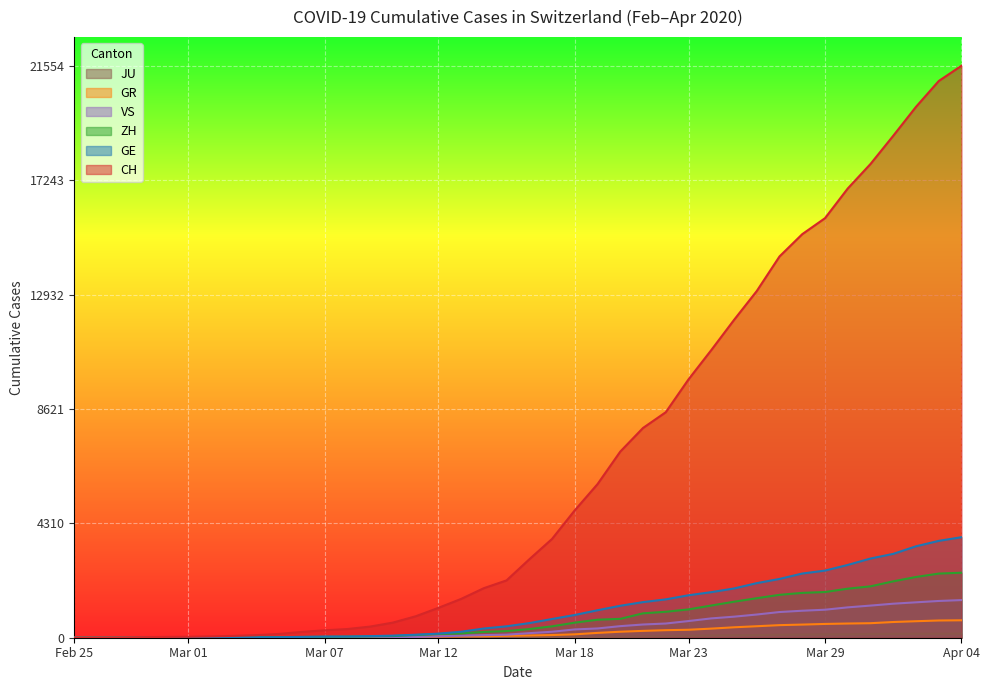

Which series has the largest range (max minus min)?

CH